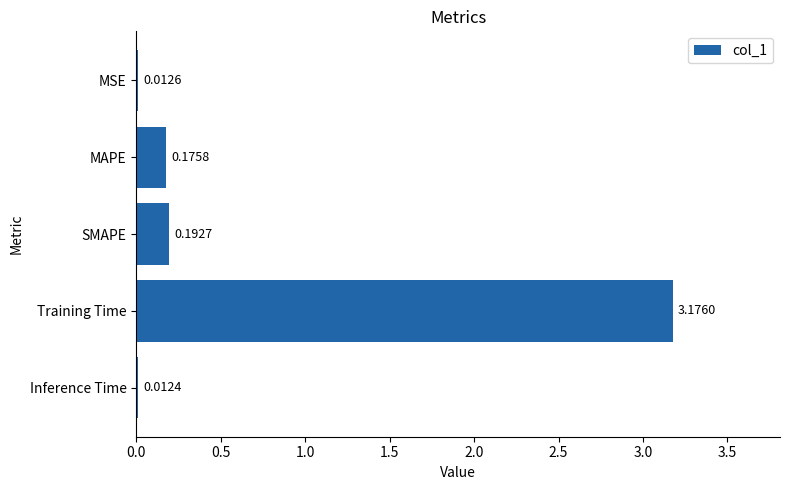

Rank the categories by value from lowest to highest.

Inference Time, MSE, MAPE, SMAPE, Training Time